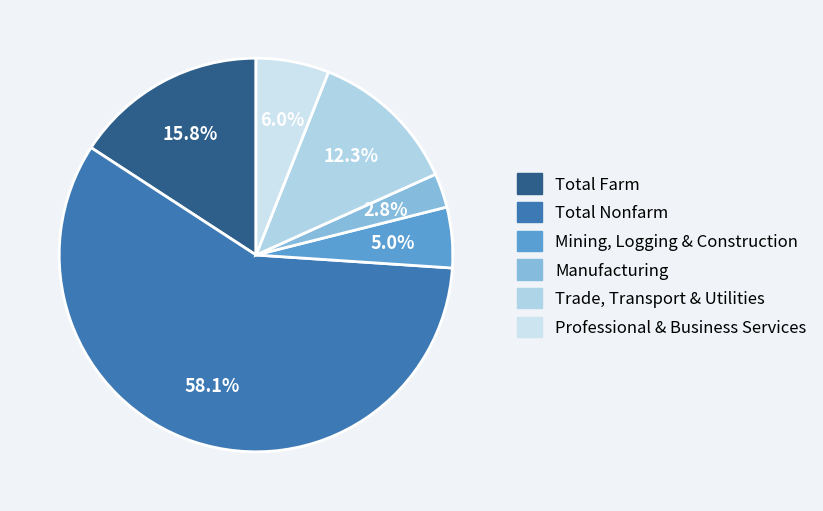

How many segments does this pie chart have?

6